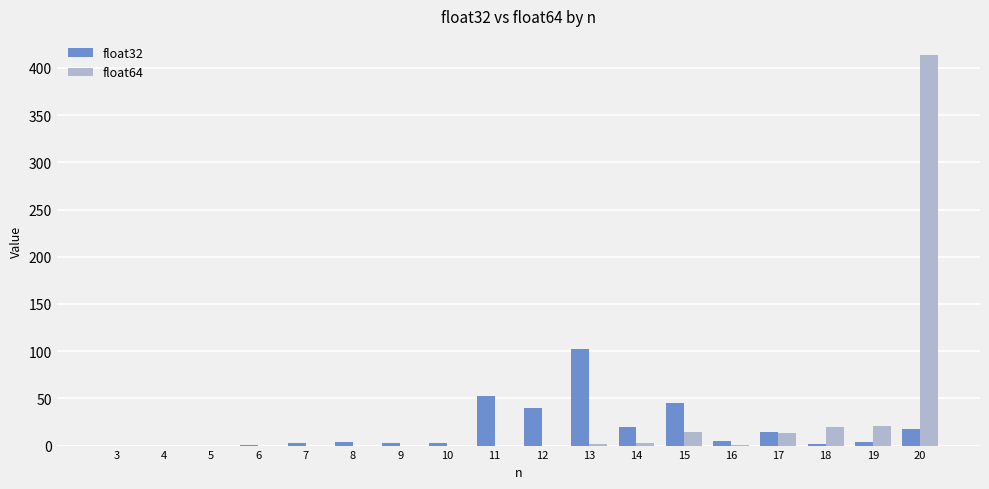

At which category is the sum across all series the highest?

20